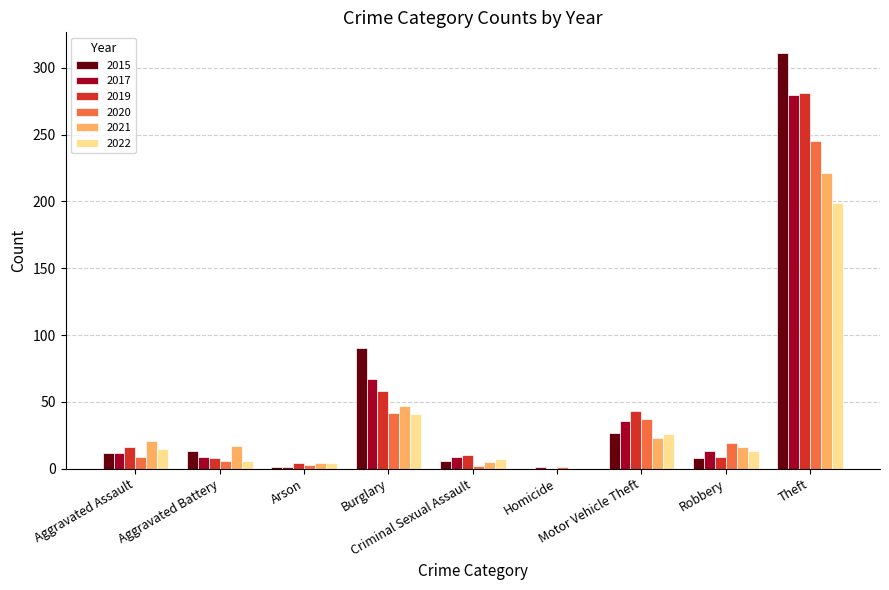

What is the highest value of the 2015 series?

311